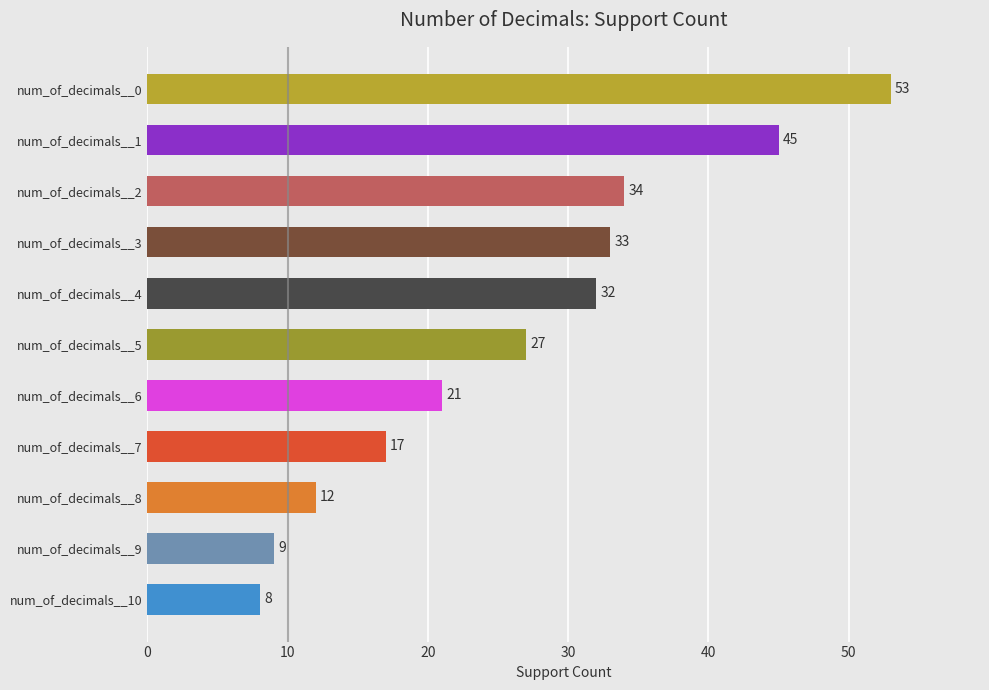

What is the value of the 9th bar from the top?

12